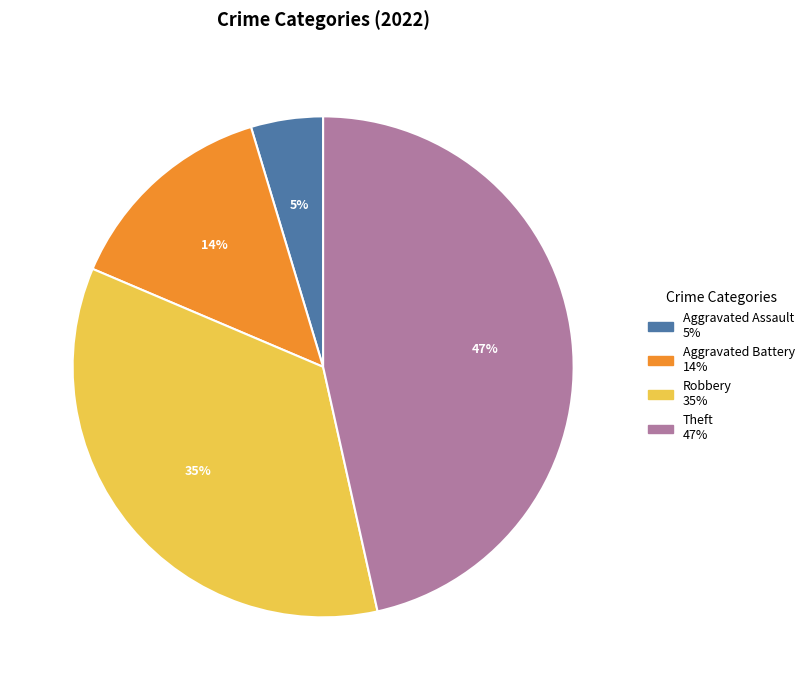

To the nearest percent, what is the difference between the largest and smallest slice percentages?

42%